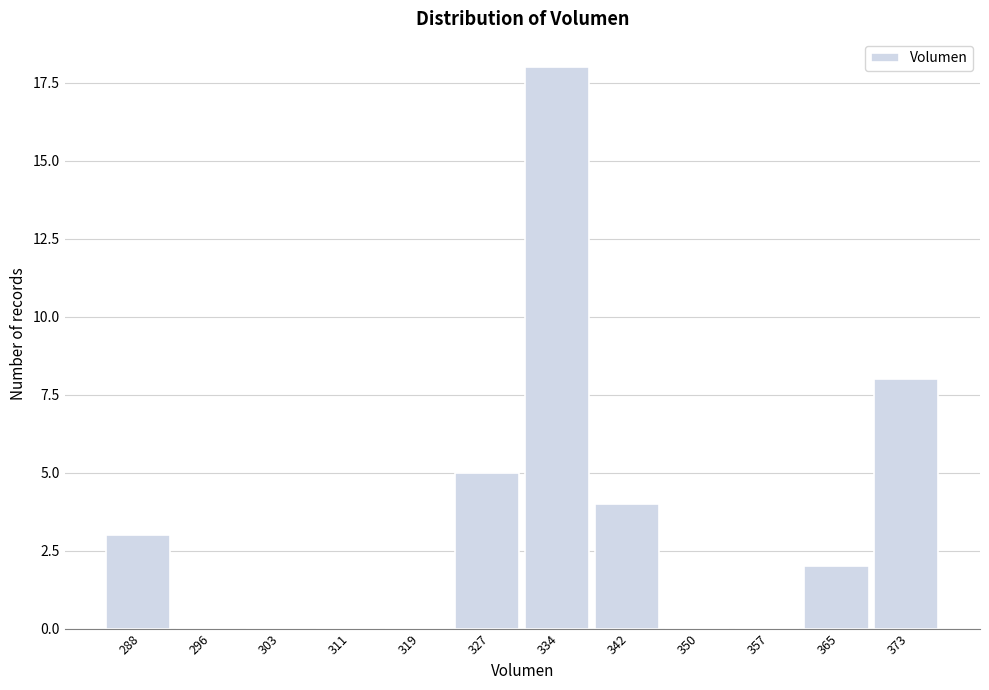

Reading right to left, list all the values displayed in this chart.

373=8	365=2	357=0	350=0	342=4	334=18	327=5	319=0	311=0	303=0	296=0	288=3